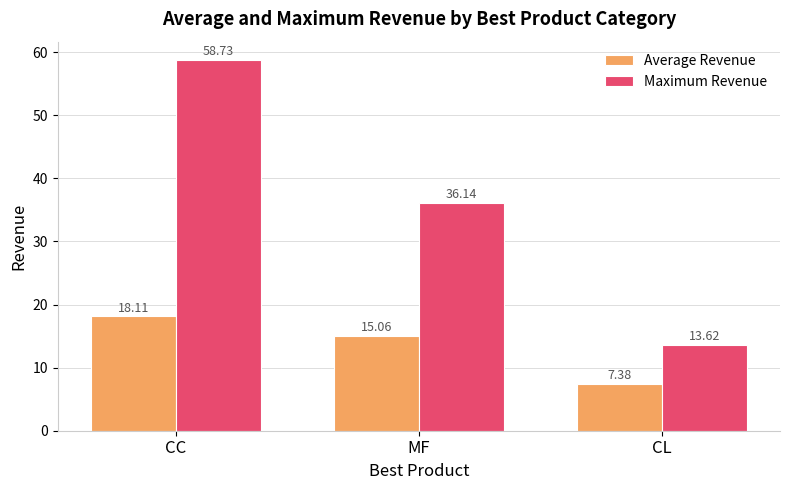

Reading left to right, transcribe all the data shown in this chart.

Average Revenue: 18.1	15.1	7.4
Maximum Revenue: 58.7	36.1	13.6